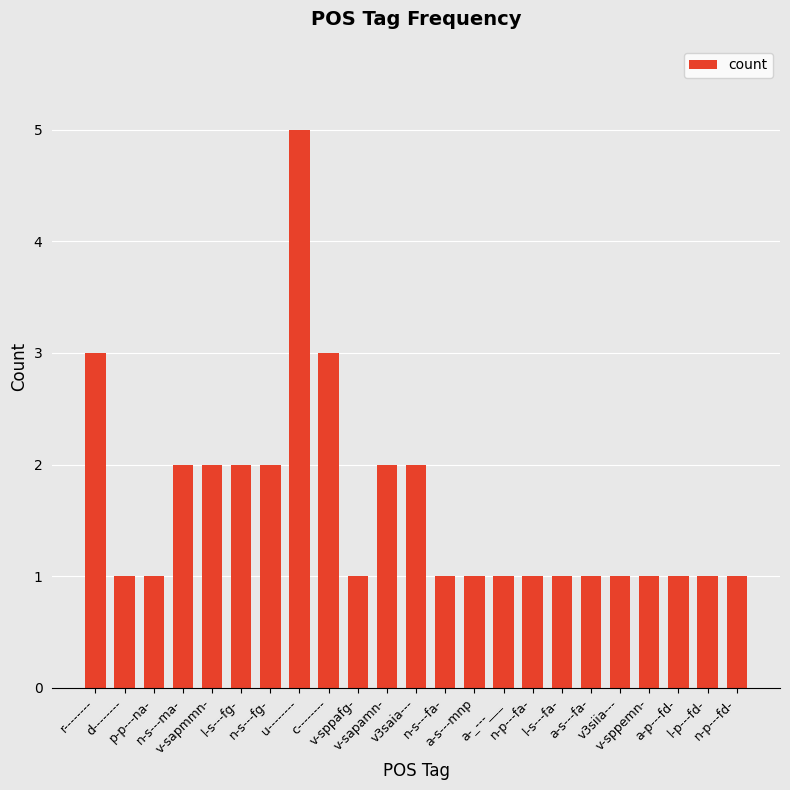

How many distinct data groups are displayed?

1